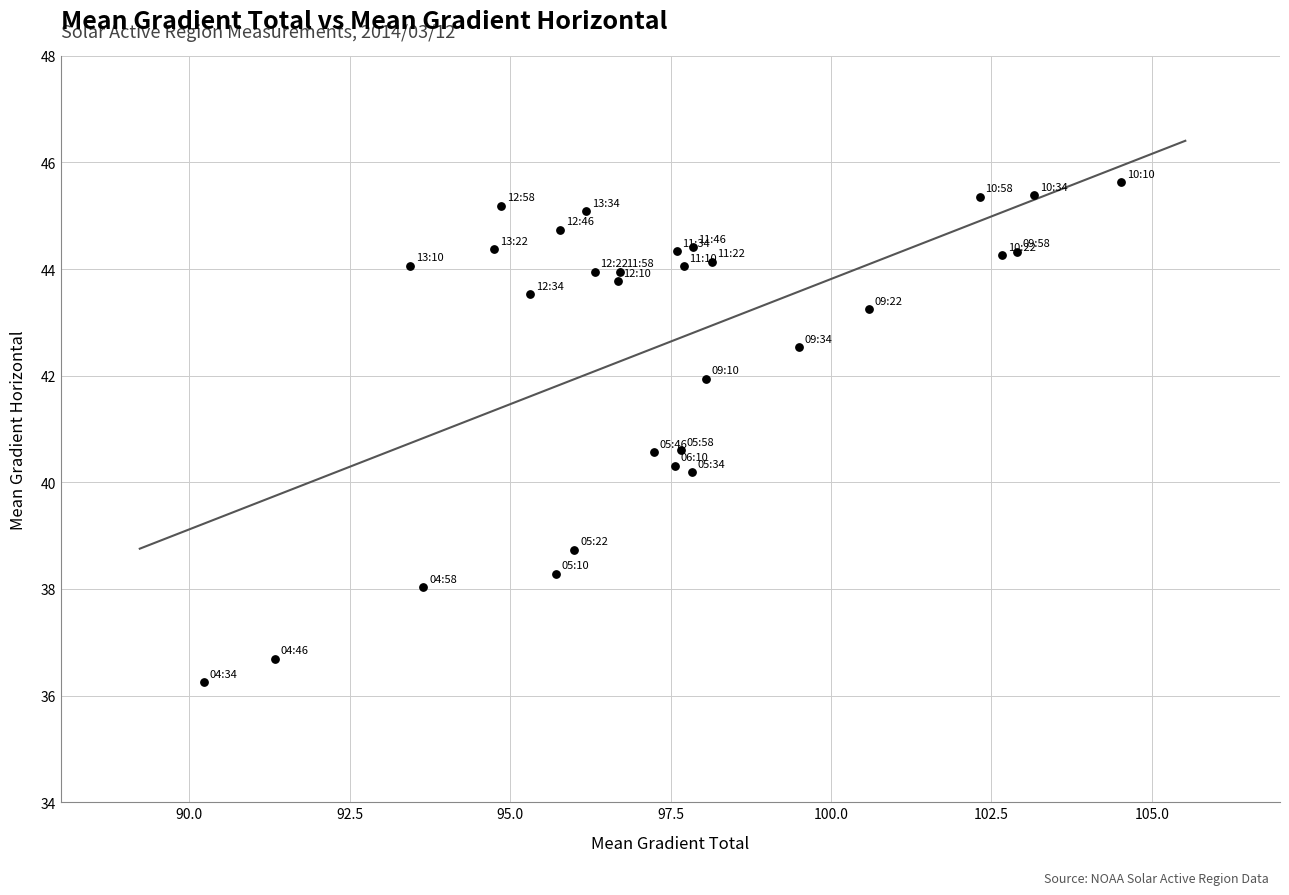

What is the range of Y values (max minus min)?

9.4